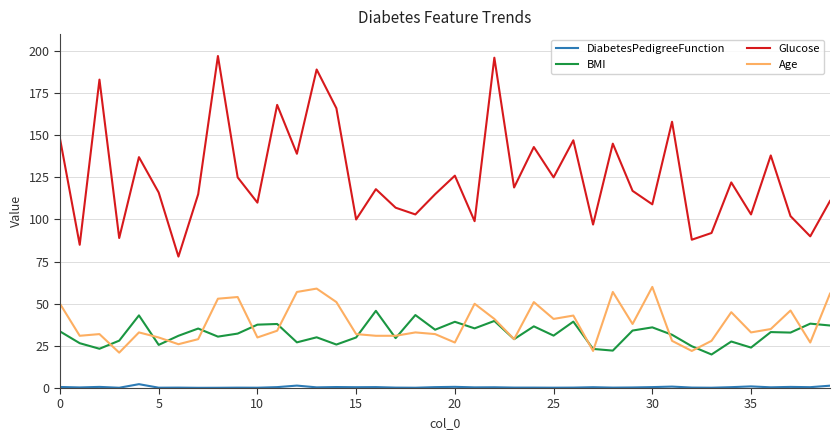

Rank the series by their maximum value, from lowest to highest.

DiabetesPedigreeFunction, BMI, Age, Glucose